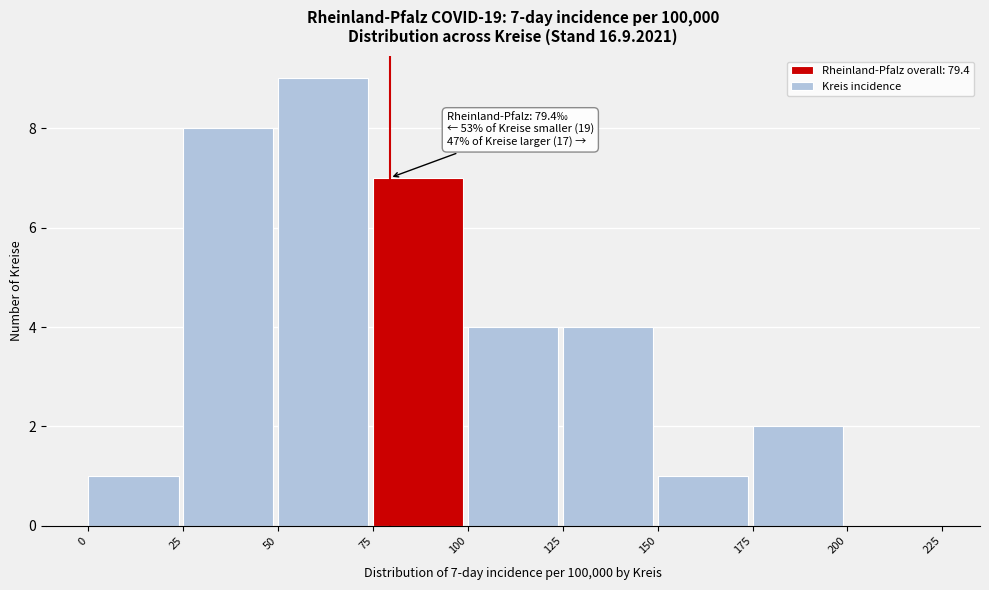

Over which range of the x-axis is the bar tallest?

50 to 75